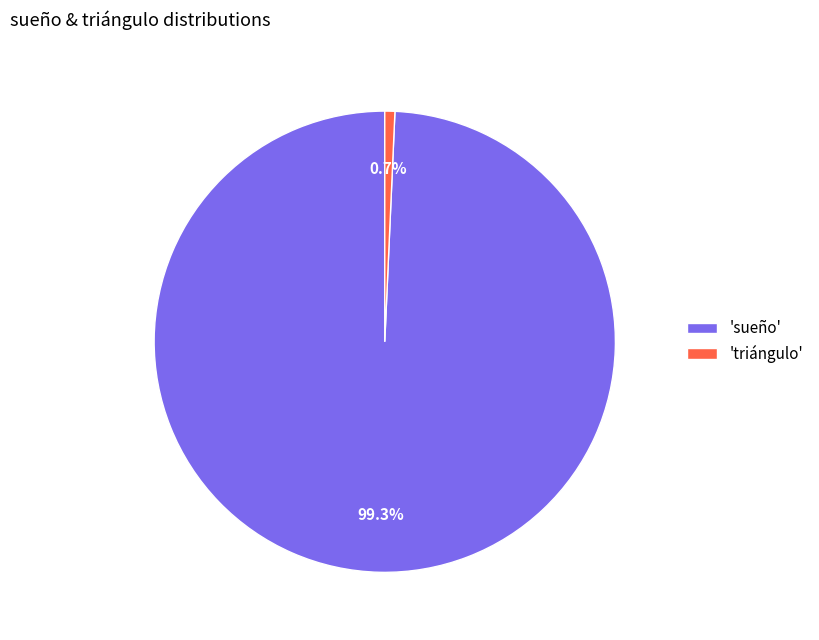

Is the sum of 'sueño' and 'triángulo' greater than half?

Yes